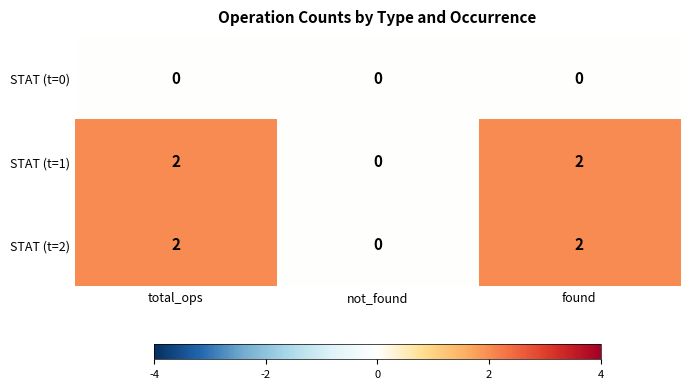

True or false: STAT (t=2) has a value of 1 at not_found.

False